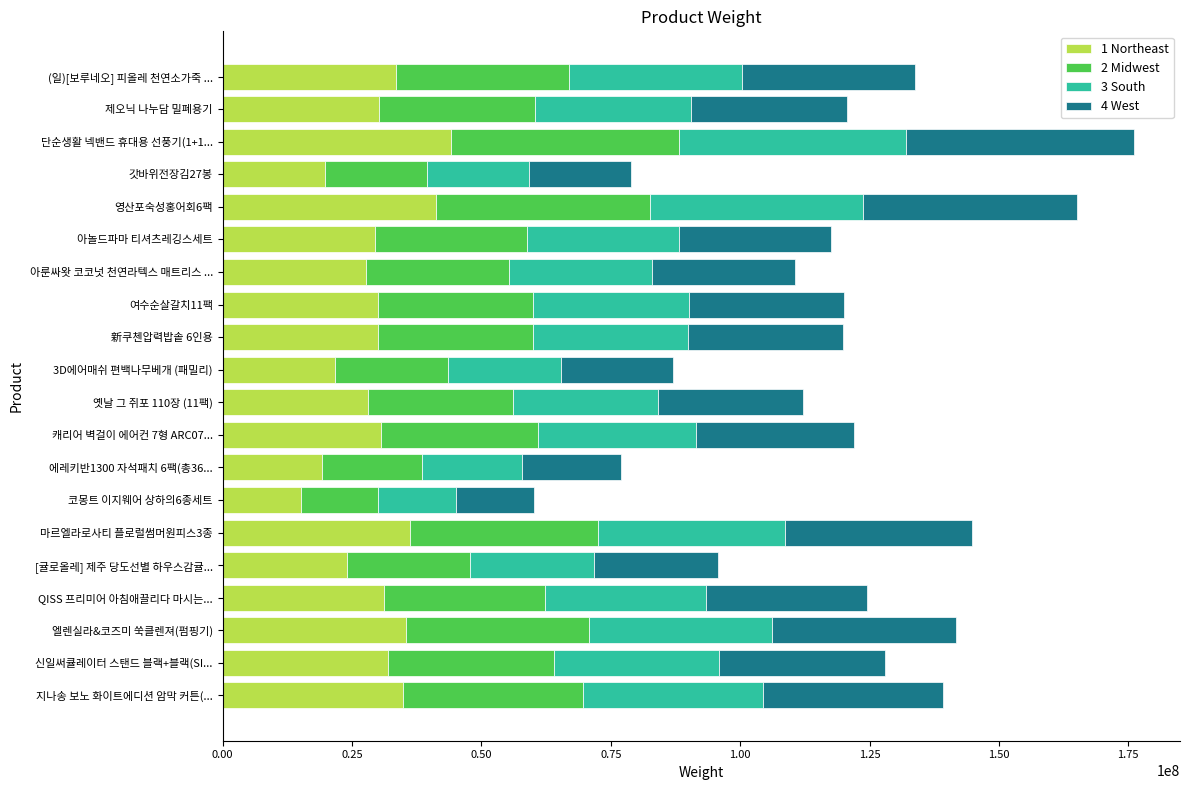

The 1 Northeast series shows 9184306.6 at 아놀드파마 티셔츠레깅스세트. True or false?

False